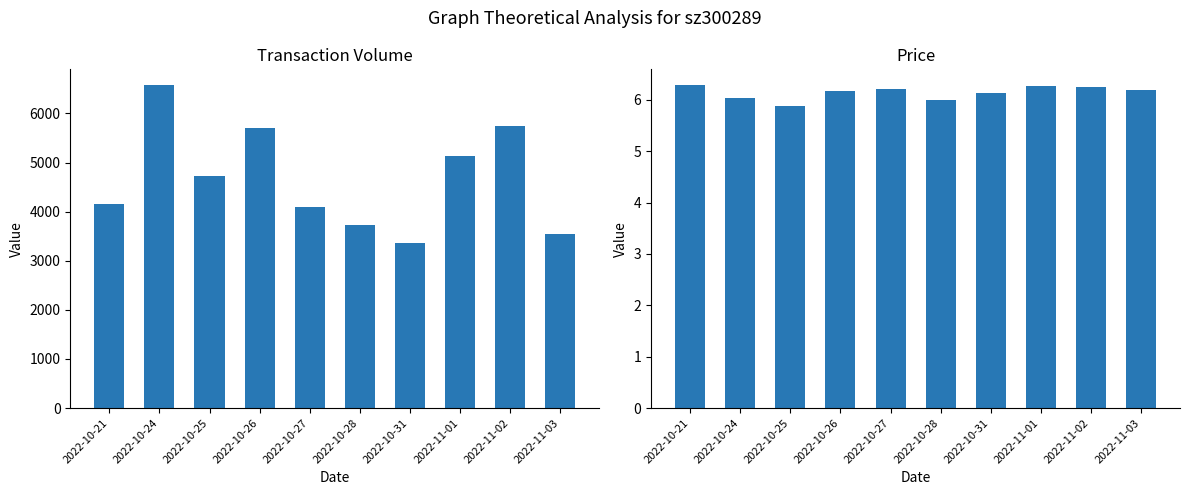

How many values in the t_volume series exceed 4731?

4